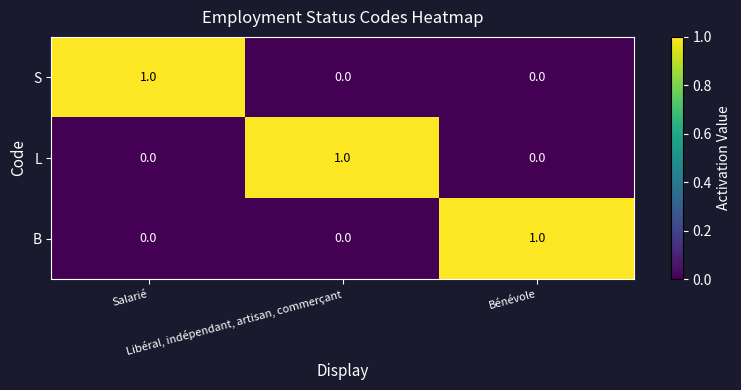

How many S values are between 0 and 1?

3